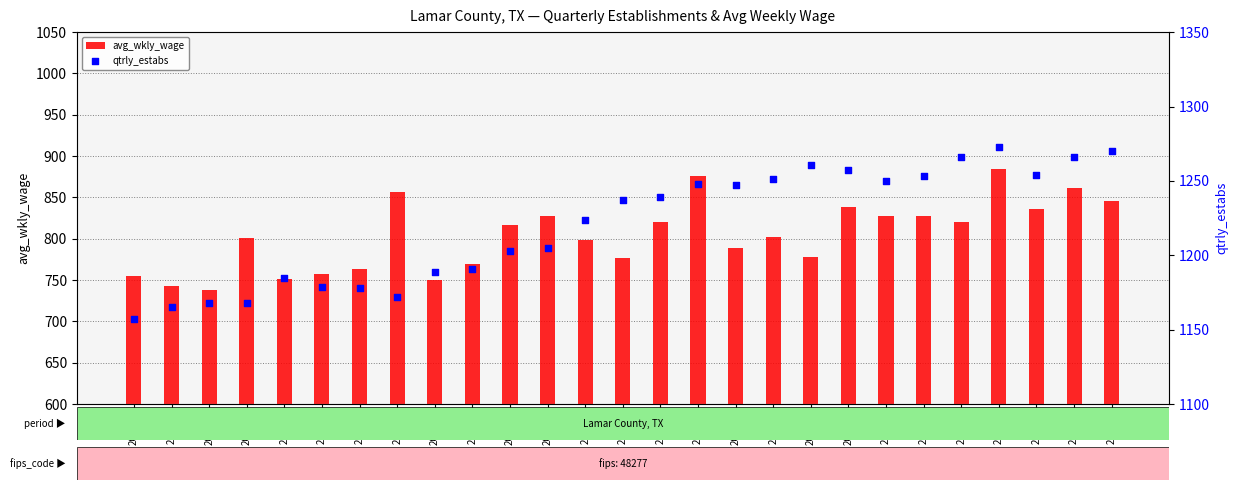

Is the value of qtrly_estabs at 2015-4 greater than the value of avg_wkly_wage at 2019-4?

Yes